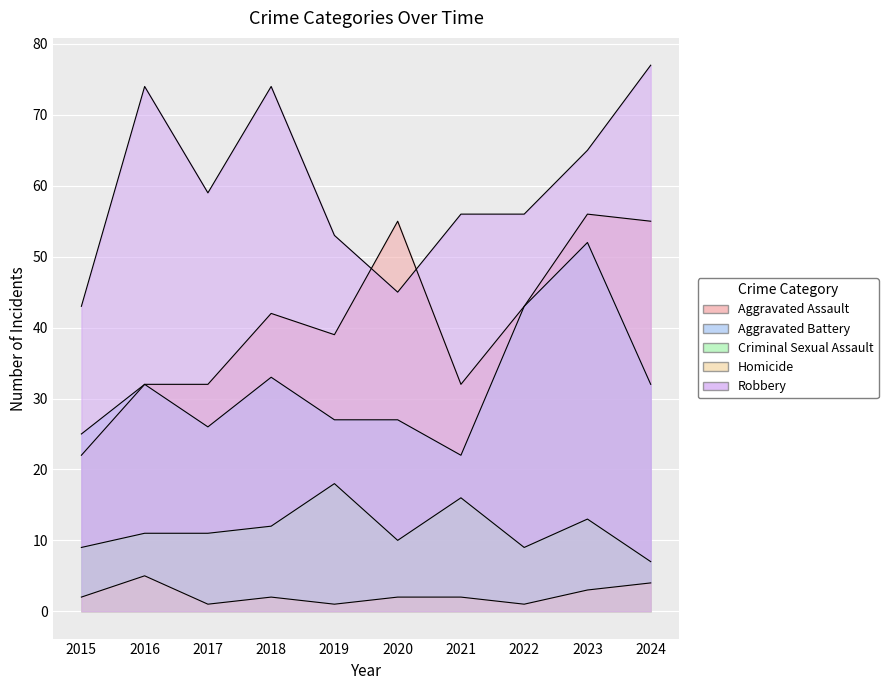

Does the chart display data point markers on the line(s)?

No